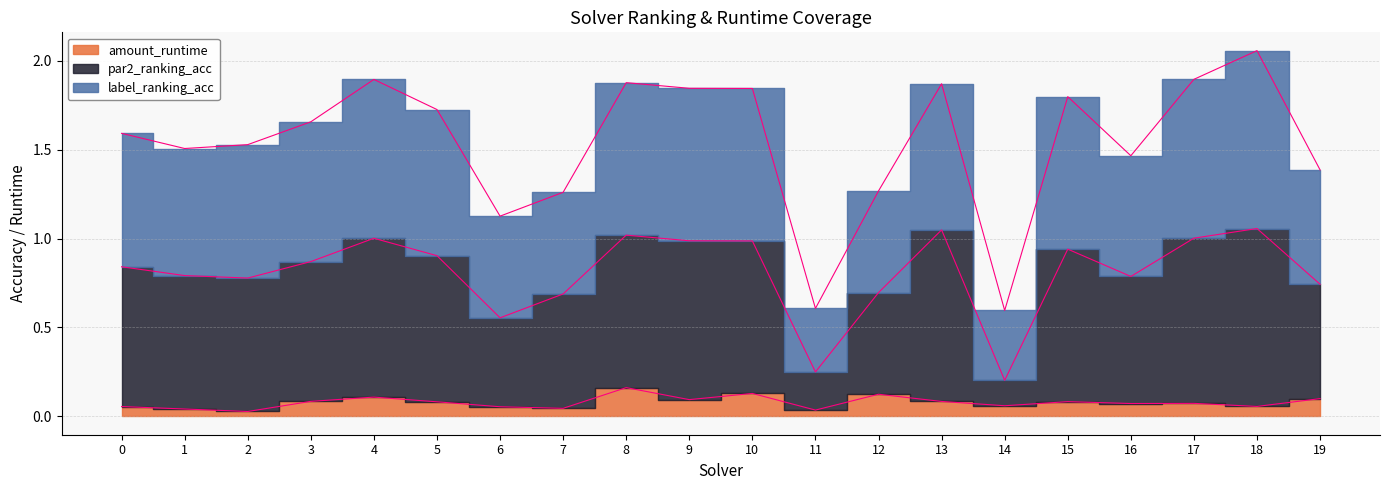

The value of amount_runtime at 7 is 0.1. True or false?

False